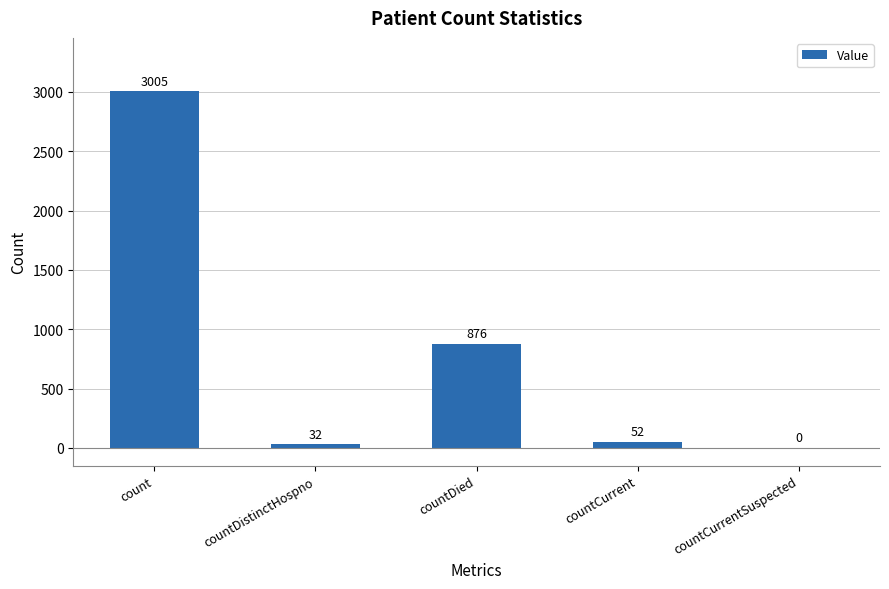

What is the sum of all values?

3965